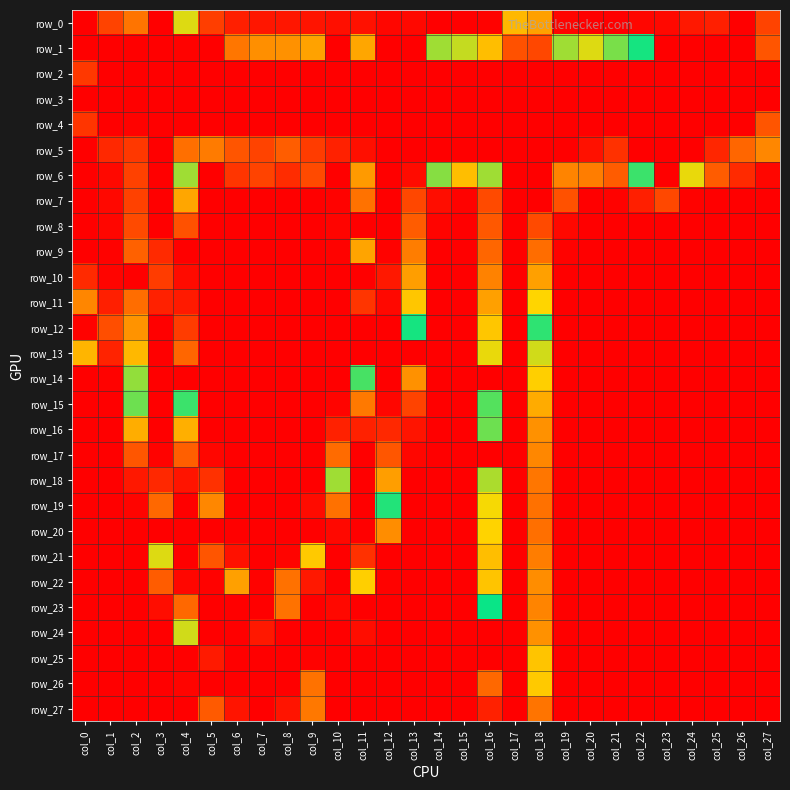

What is the difference between the highest and lowest values at col_21?

255